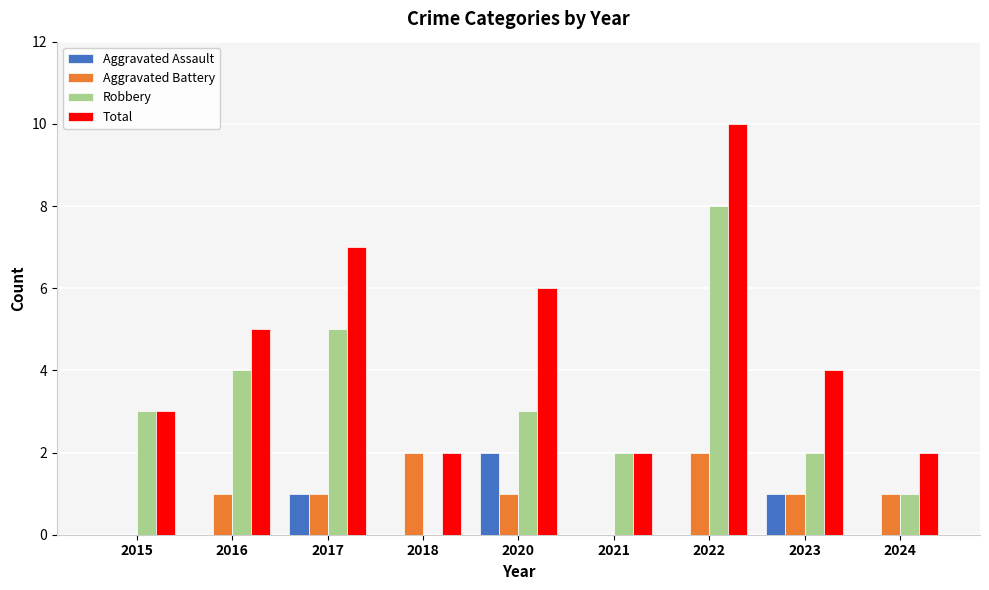

Is the value of Aggravated Assault at 2023 greater than the value of Aggravated Battery at 2021?

Yes